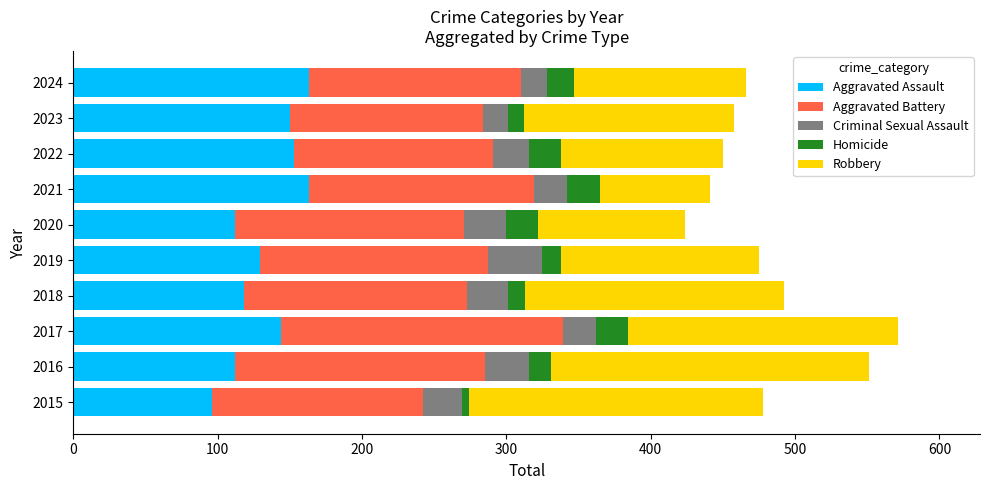

What is the minimum value for Aggravated Assault?

96